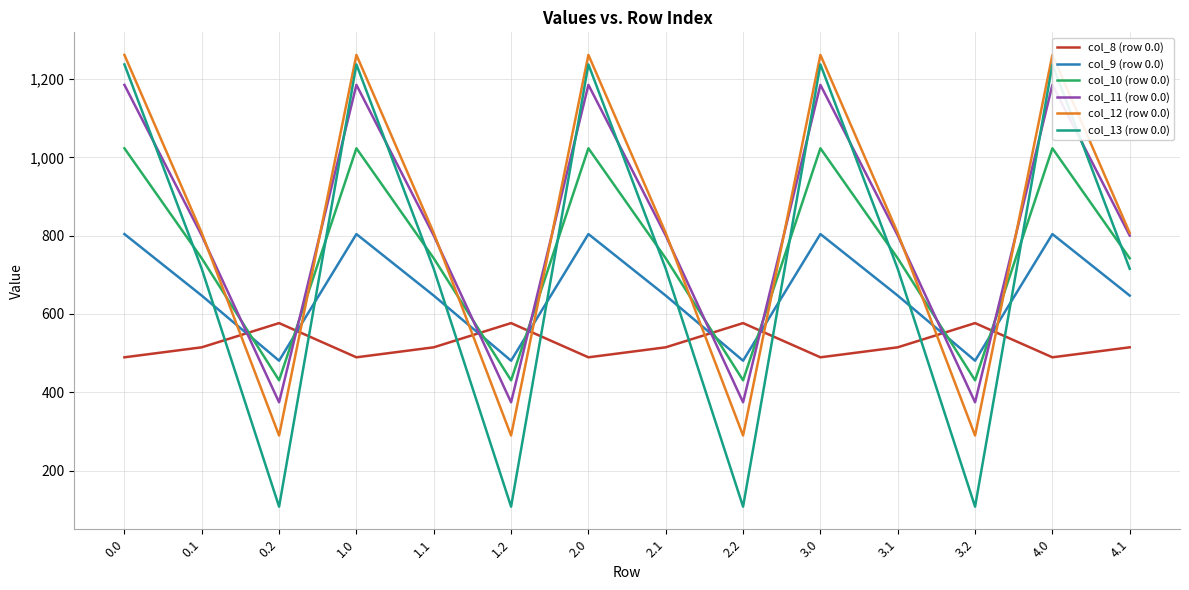

Which series has the widest spread of values?

col_13 (row 0.0)